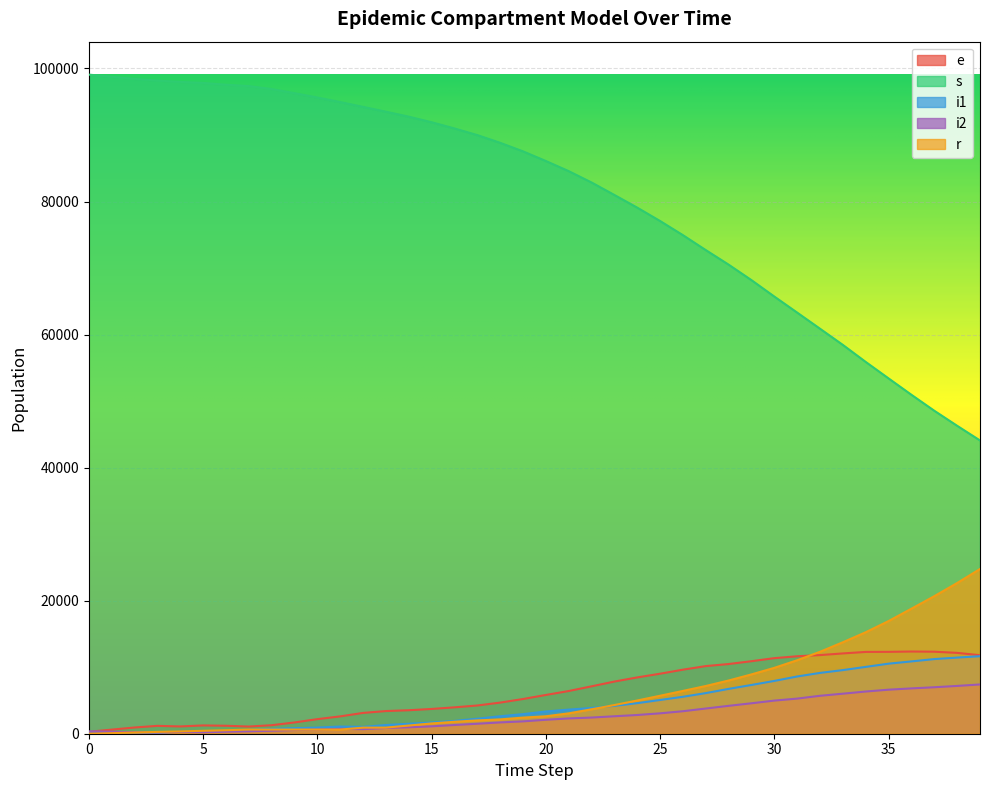

Is the value of s at 33 greater than the value of i2 at 16?

Yes